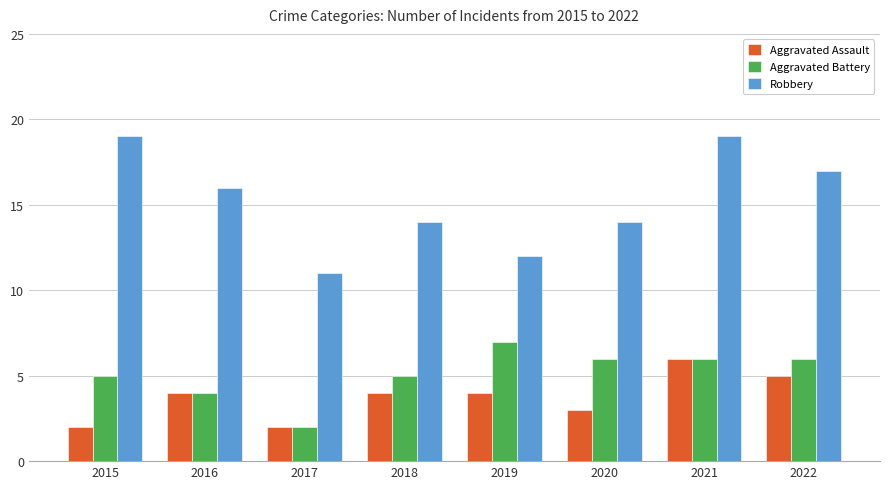

Which series has the largest total across all categories?

Robbery